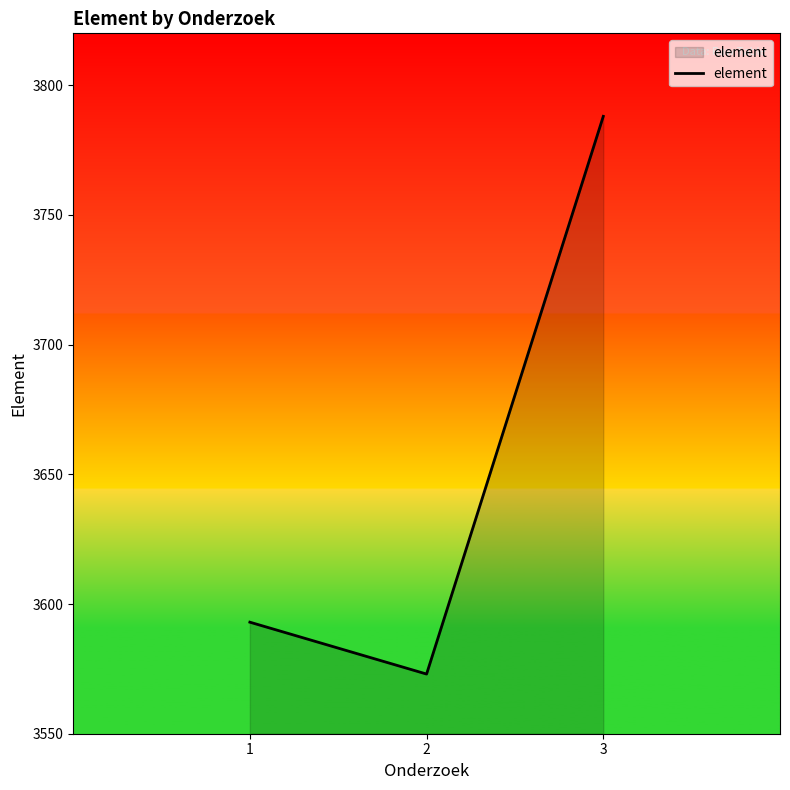

At which category does the chart reach its minimum across all series?

2